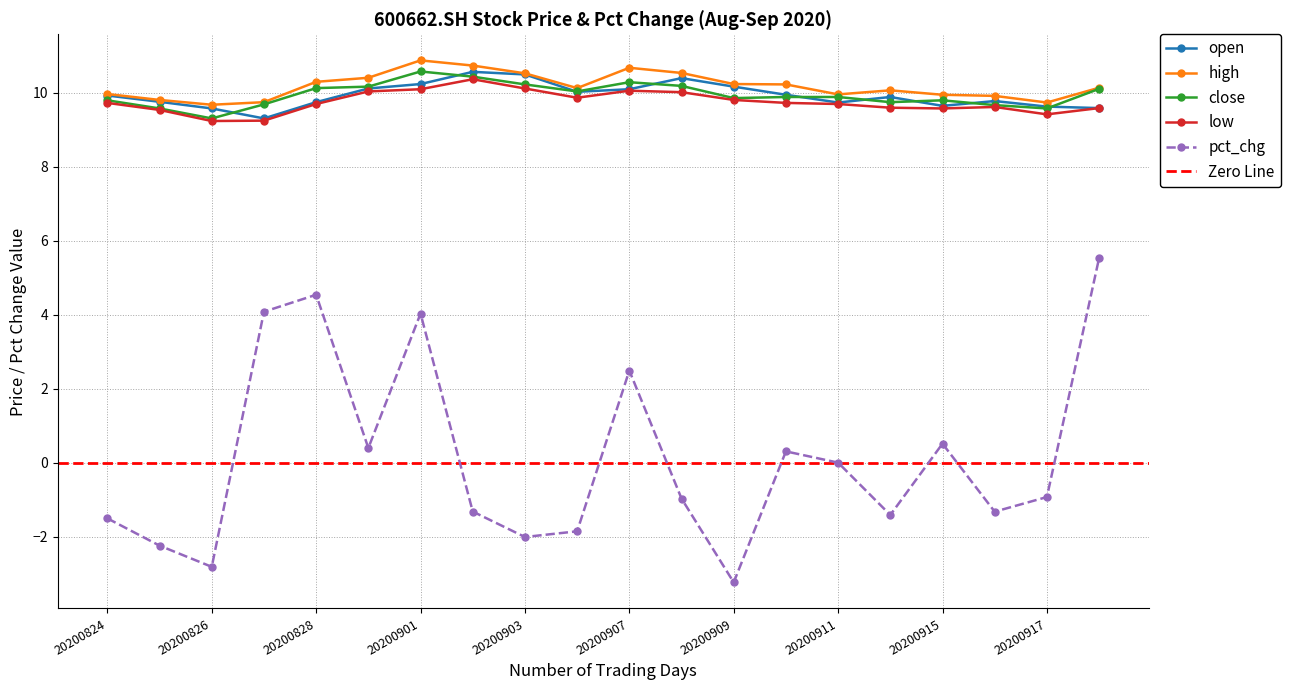

At how many categories does at least one series exceed -2?

20